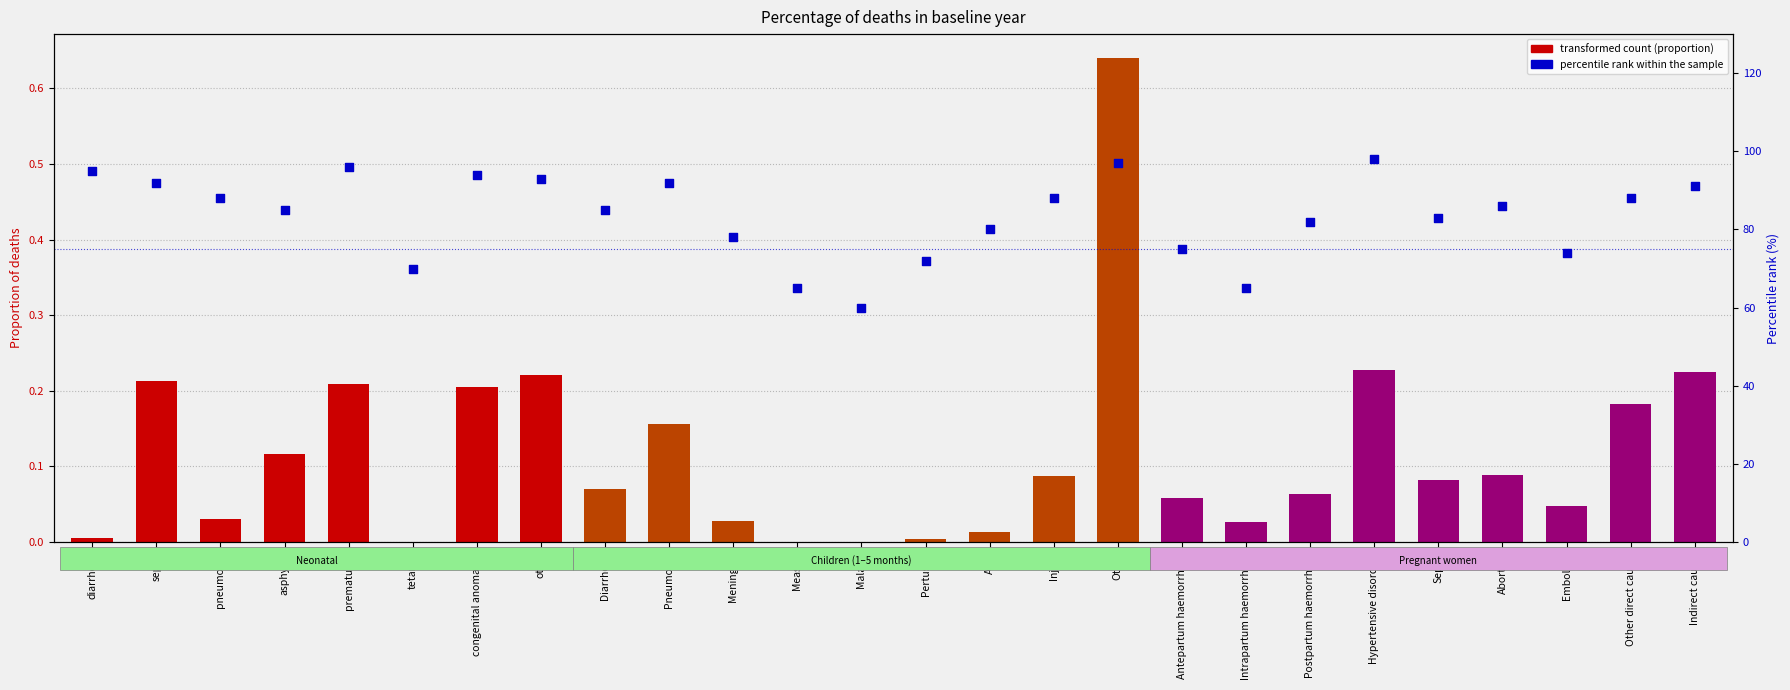

Between pneumonia and diarrhoea, which is larger?

pneumonia